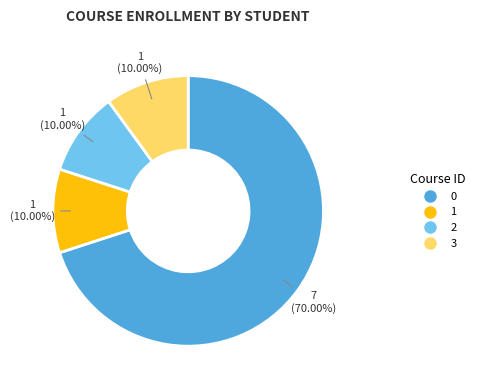

Combined, do 2 and 3 account for over 50%?

No